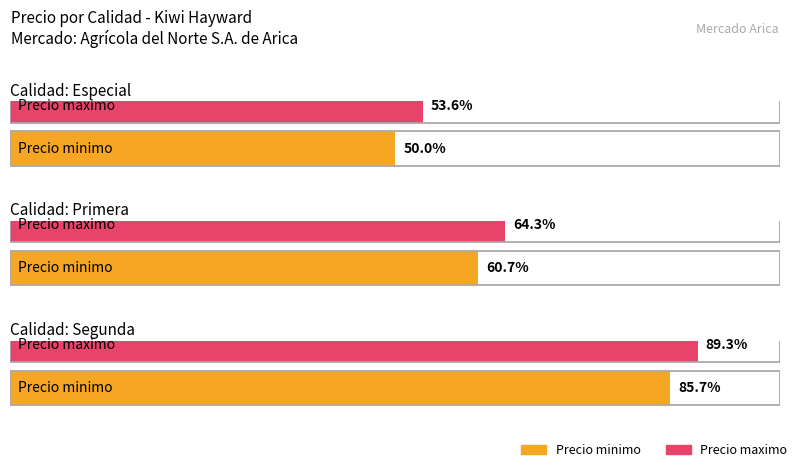

How many data points in Precio maximo are above 18000?

1